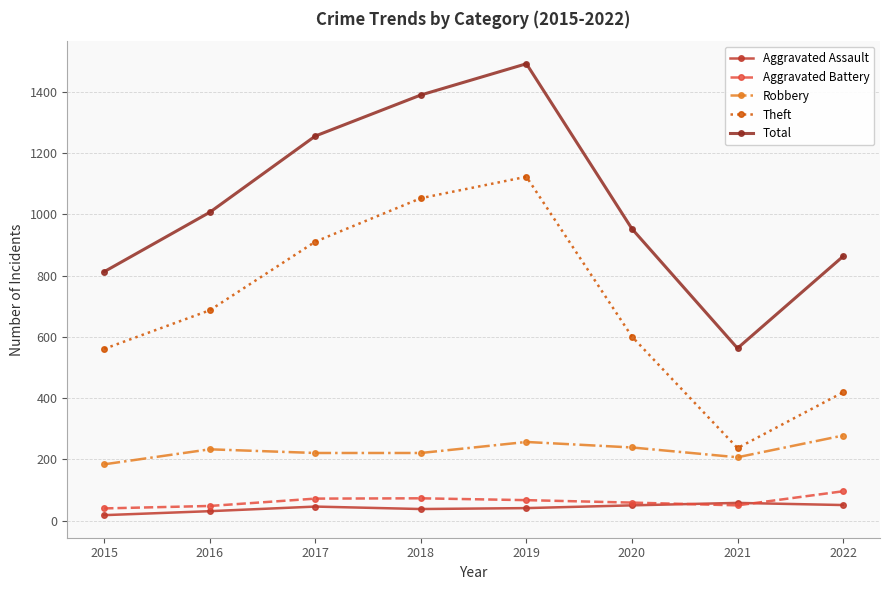

What is the smallest value displayed?

18